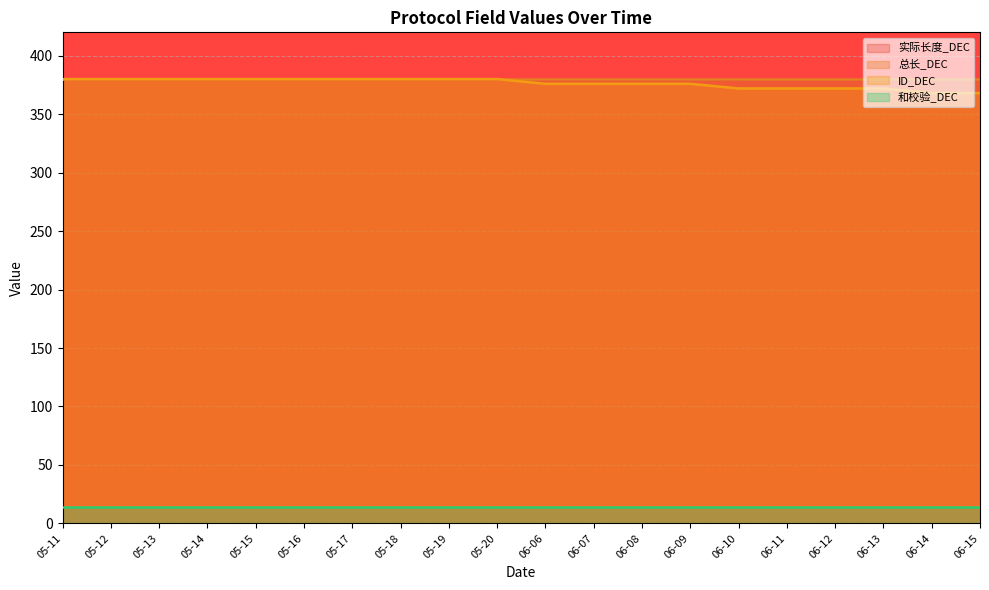

Reading right to left, list all the values displayed in this chart.

实际长度_DEC: 380	380	380	380	380	380	380	380	380	380	380	380	380	380	380	380	380	380	380	380
总长_DEC: 380	380	380	380	380	380	380	380	380	380	380	380	380	380	380	380	380	380	380	380
ID_DEC: 368	368	372	372	372	372	376	376	376	376	380	380	380	380	380	380	380	380	380	380
和校验_DEC: 14	14	14	14	14	14	14	14	14	14	14	14	14	14	14	14	14	14	14	14